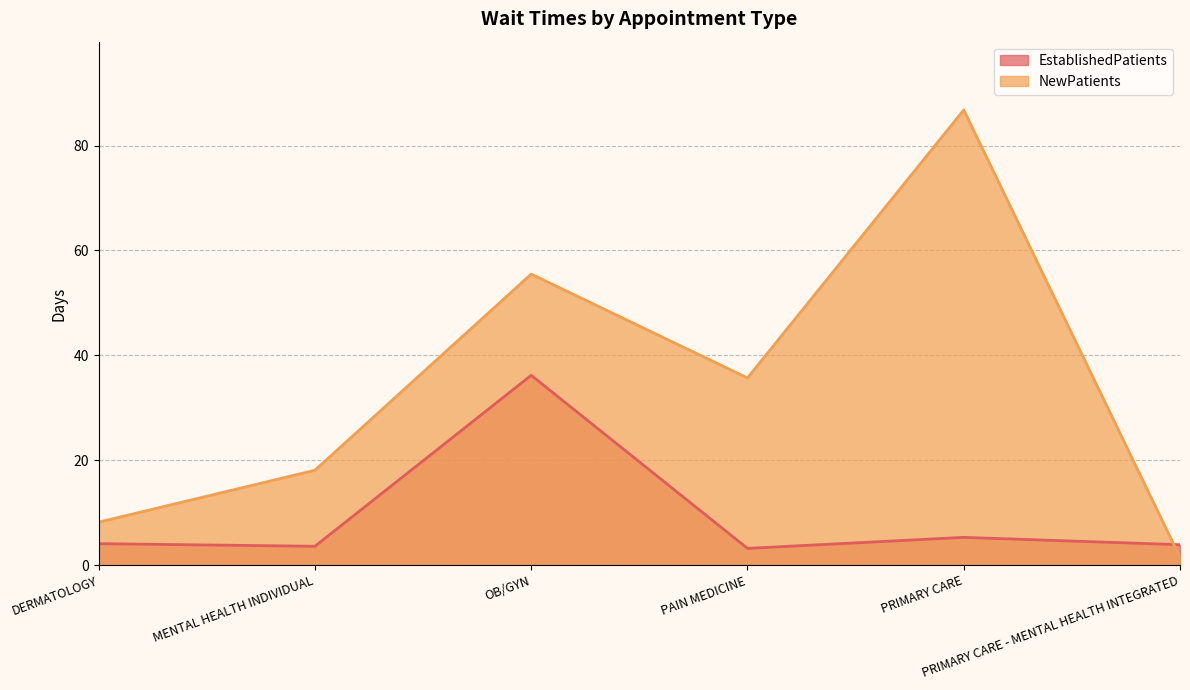

True or false: EstablishedPatients and NewPatients intersect in this chart.

True